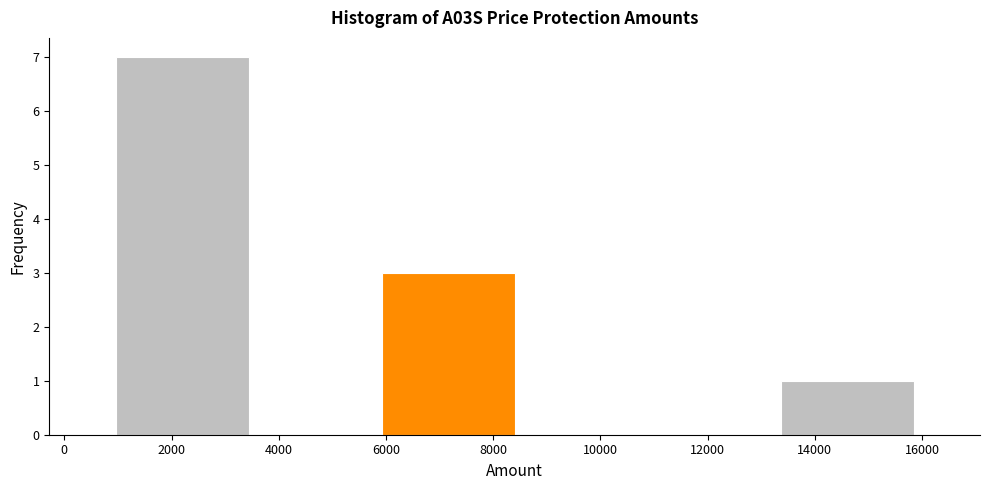

Reading left to right, list every bar in this chart as the range it spans on the x-axis followed by its height. Neither the bar edges nor the heights are printed on the chart, so give them approximately, as read against the axes.

960 to 3440: 7
3440 to 5920: 0
5920 to 8400: 3
8400 to 10880: 0
10880 to 13360: 0
13360 to 15840: 1